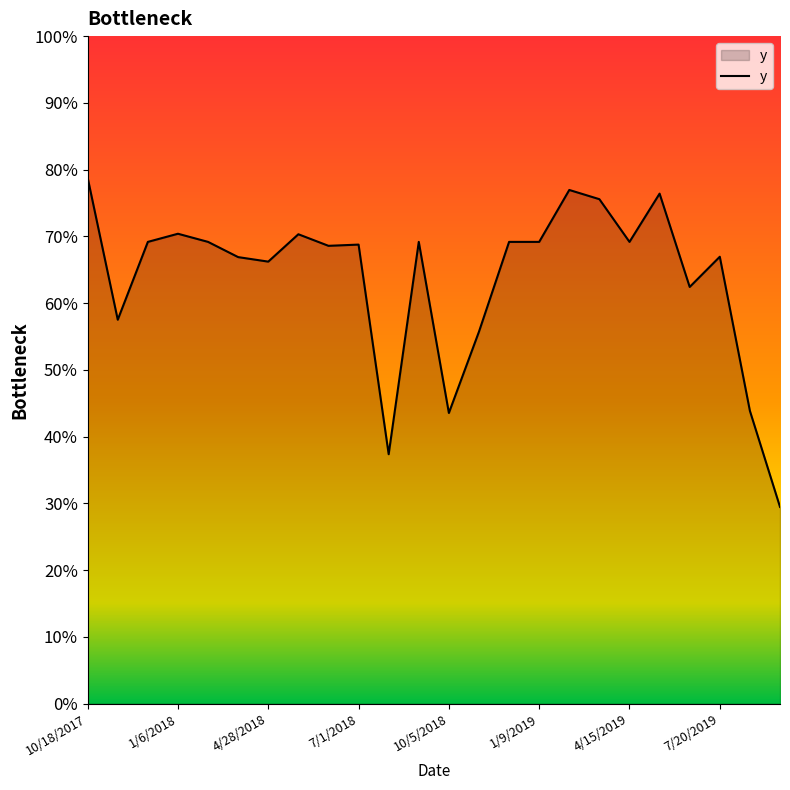

Is this an area chart (filled region under the line)?

Yes